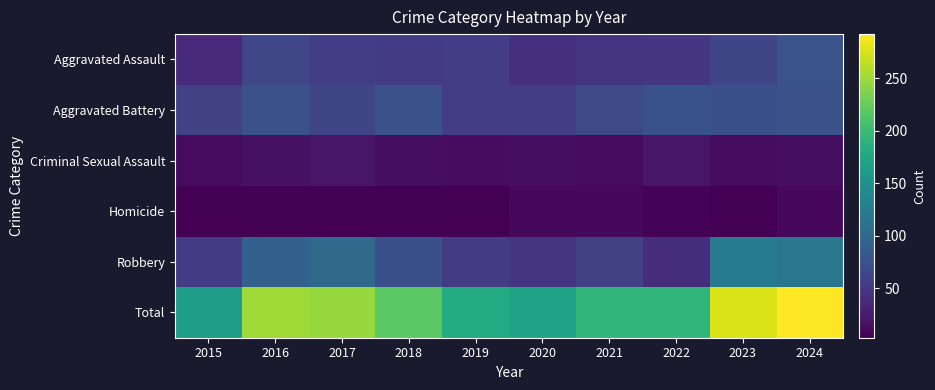

What is the spread (max minus min) of values at 2023?

272